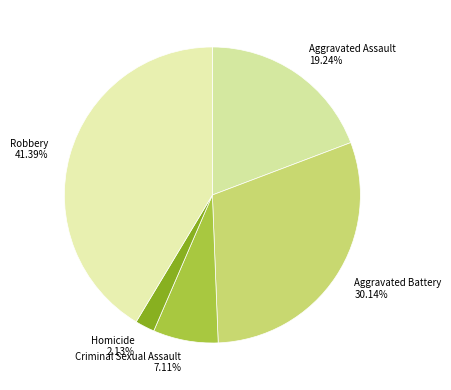

Do Aggravated Battery and Aggravated Assault together represent more than half of the pie?

No